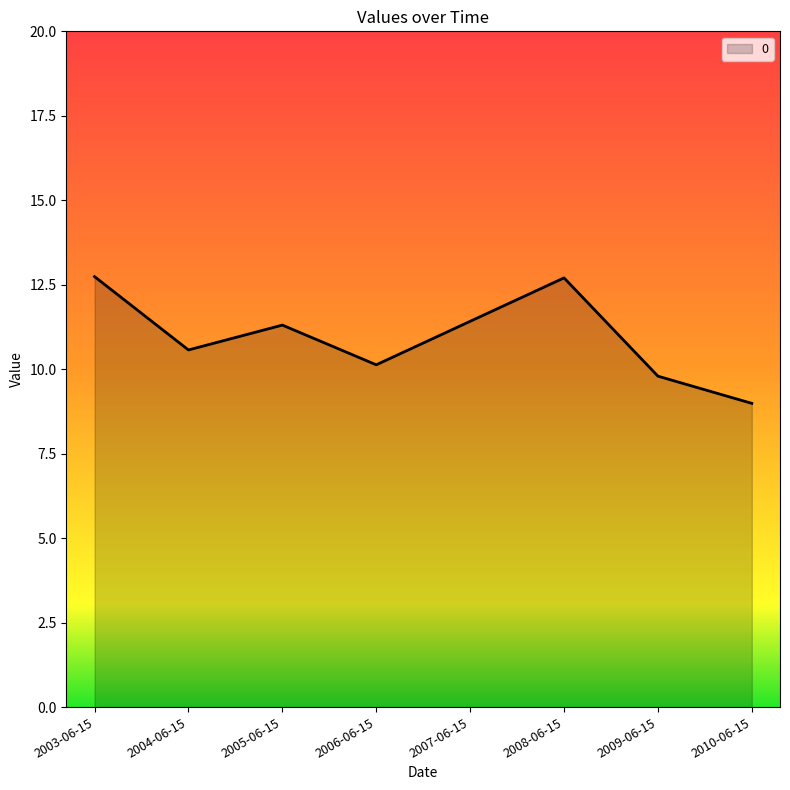

How many distinct data groups are displayed?

1